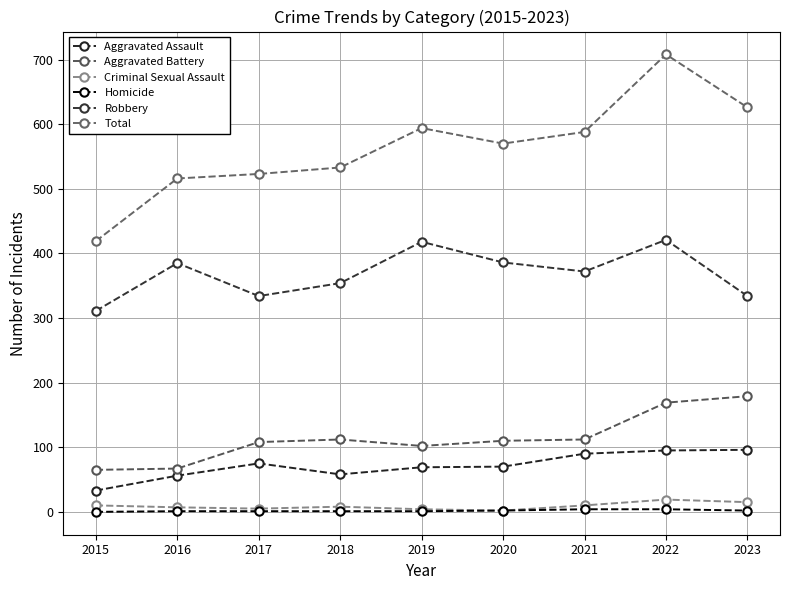

How many lines are shown in the chart?

6